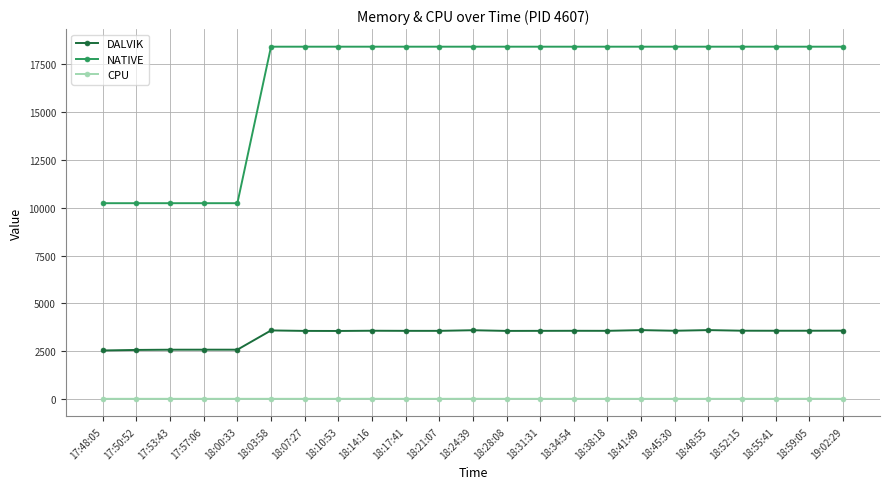

True or false: NATIVE and DALVIK intersect in this chart.

False